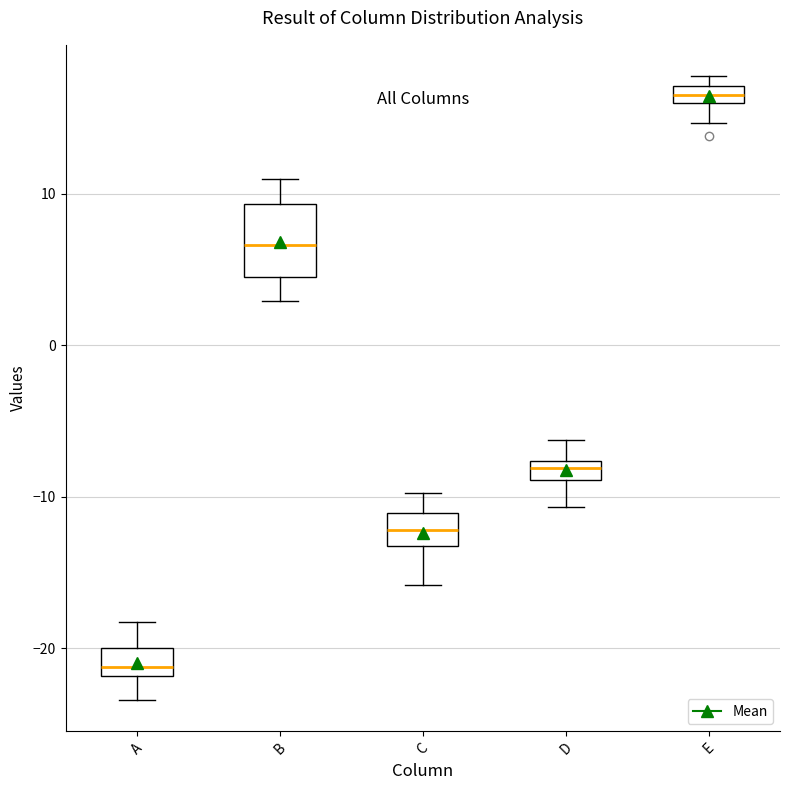

Which box has the highest median line?

E